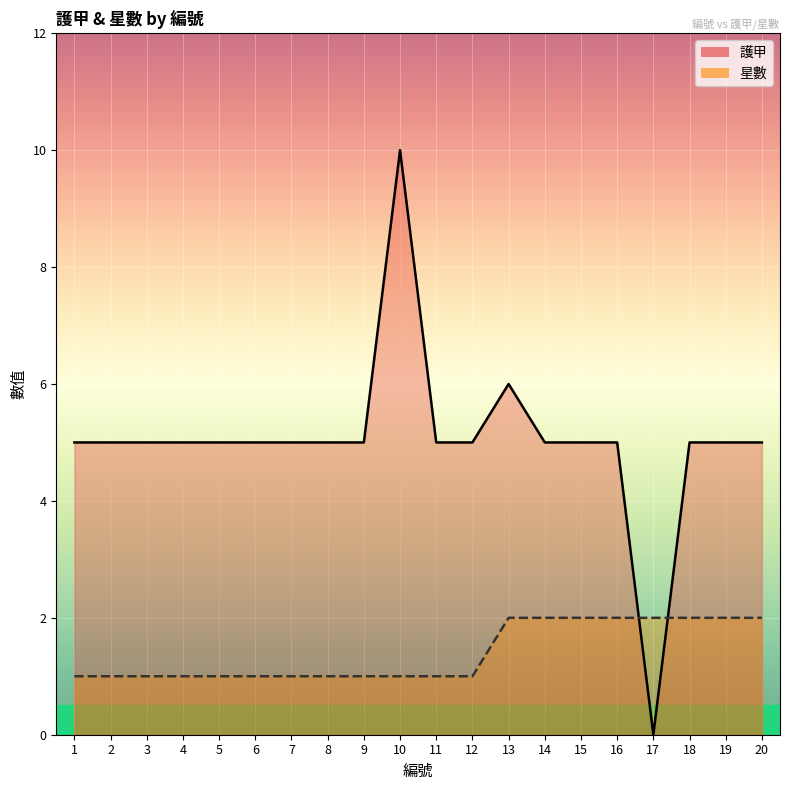

Which has a higher value, 20 or 12?

20